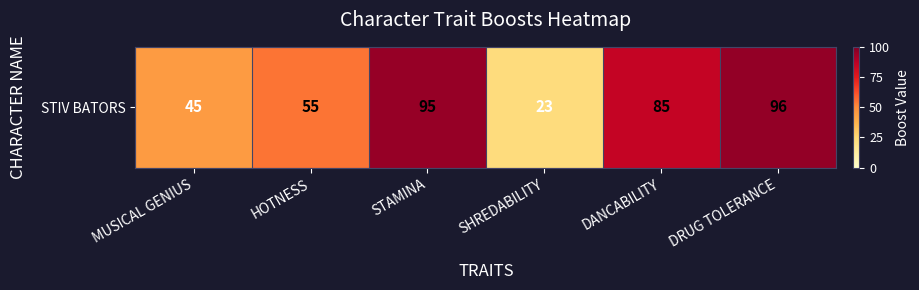

Reading left to right, list all the values displayed in this chart.

MUSICAL GENIUS=45	HOTNESS=55	STAMINA=95	SHREDABILITY=23	DANCABILITY=85	DRUG TOLERANCE=96